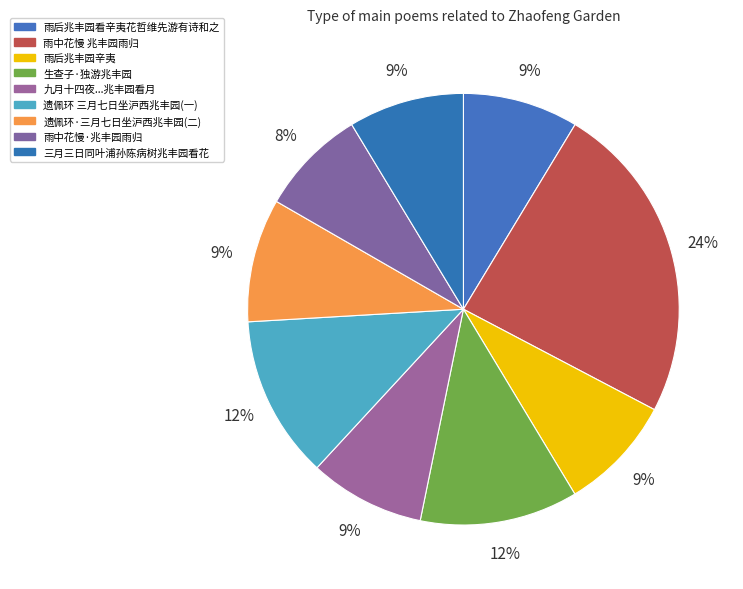

Does any single category account for the majority?

No